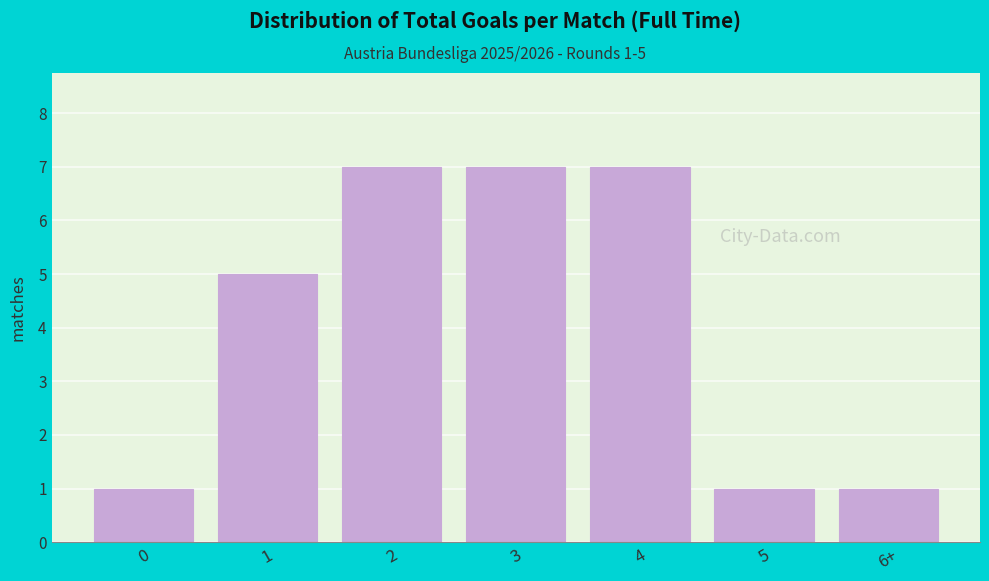

Reading left to right, list all the values displayed in this chart.

0=1	1=5	2=7	3=7	4=7	5=1	6+=1